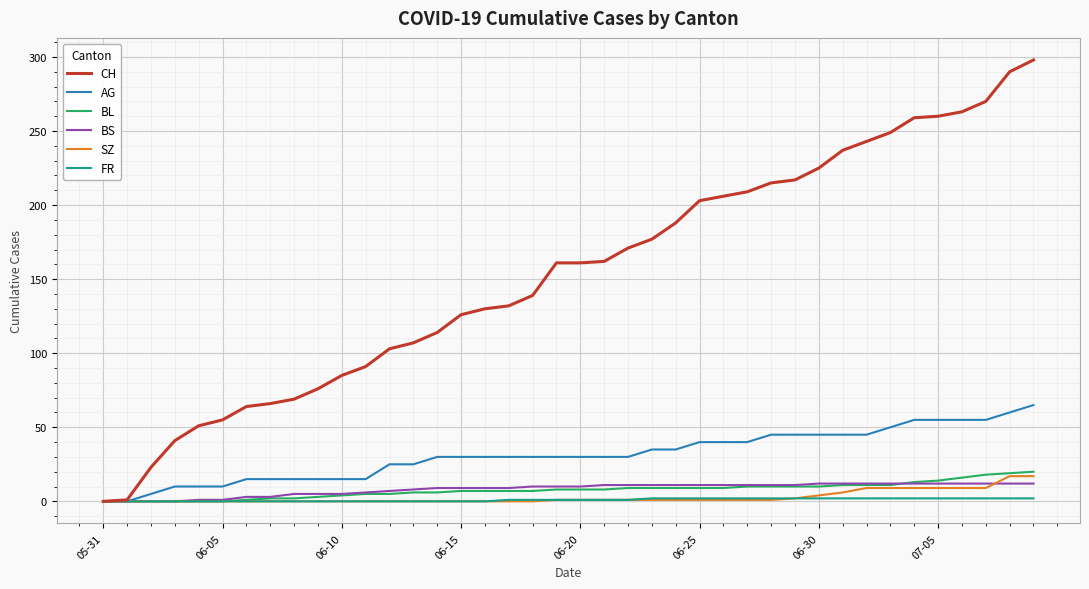

Which series has the widest spread of values?

CH